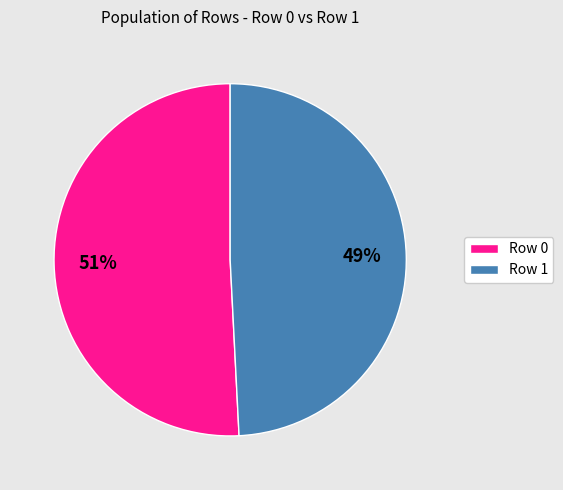

Does any single category account for the majority?

Yes